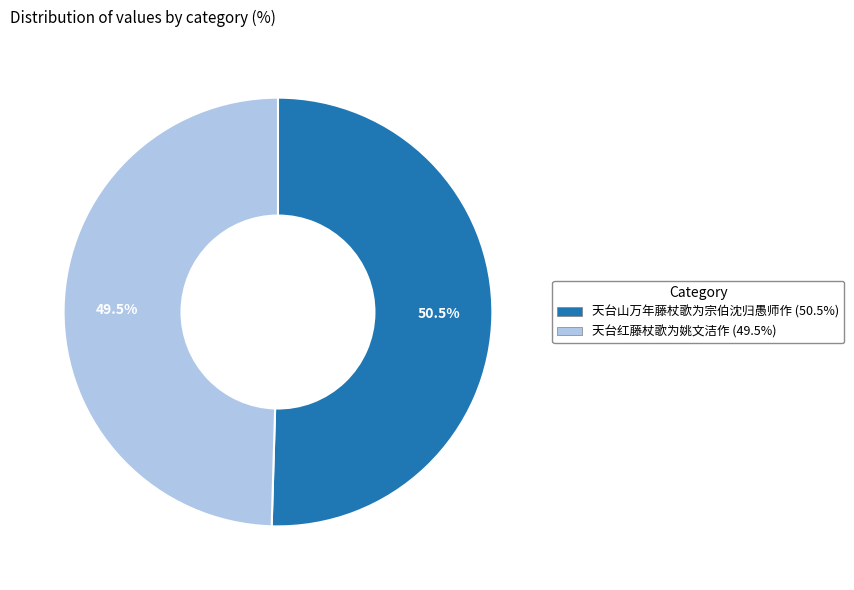

How many slices are in this pie chart?

2